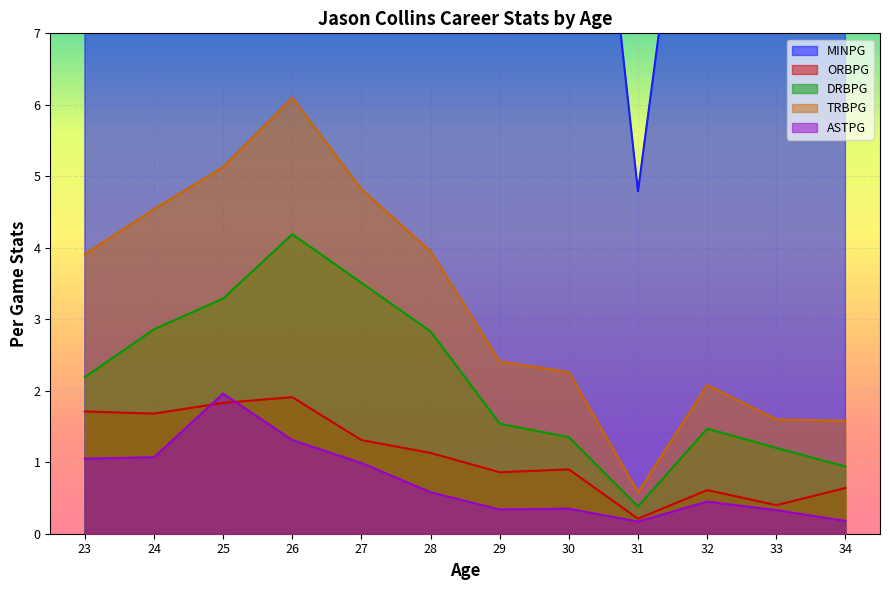

How many categories are shown in the chart?

16